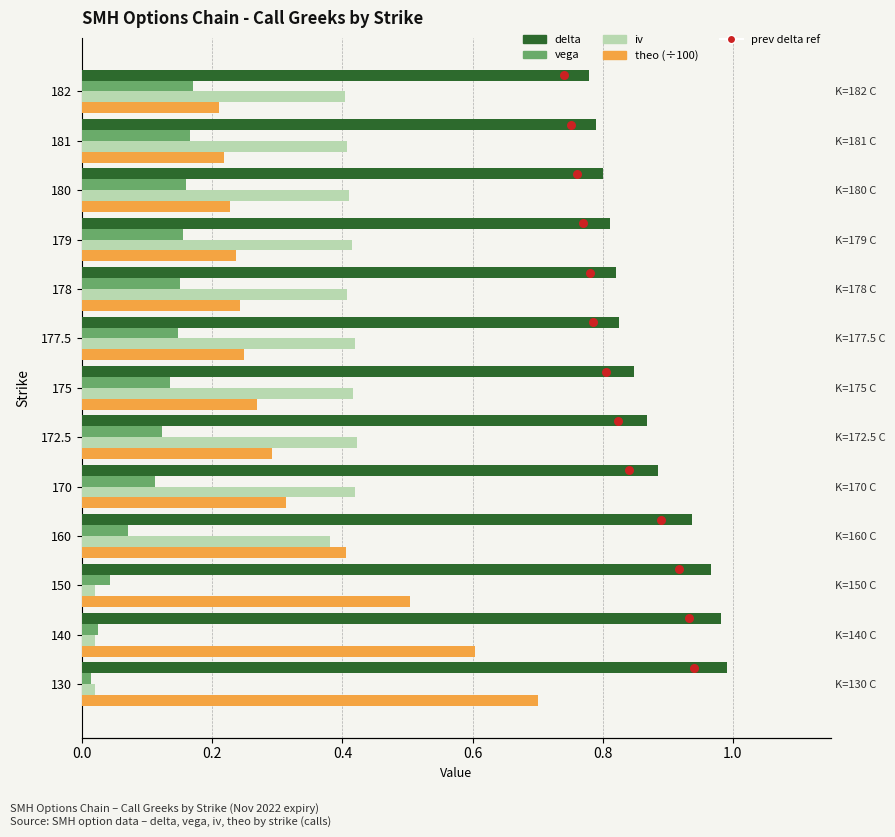

Which series reaches the maximum Y coordinate?

prev_delta_ref